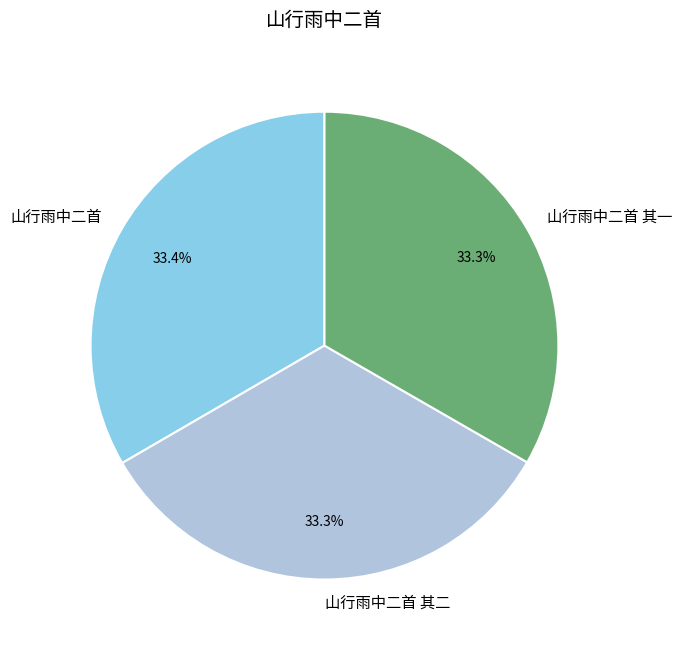

To the nearest percent, what percentage of the pie is 山行雨中二首 其一?

33%